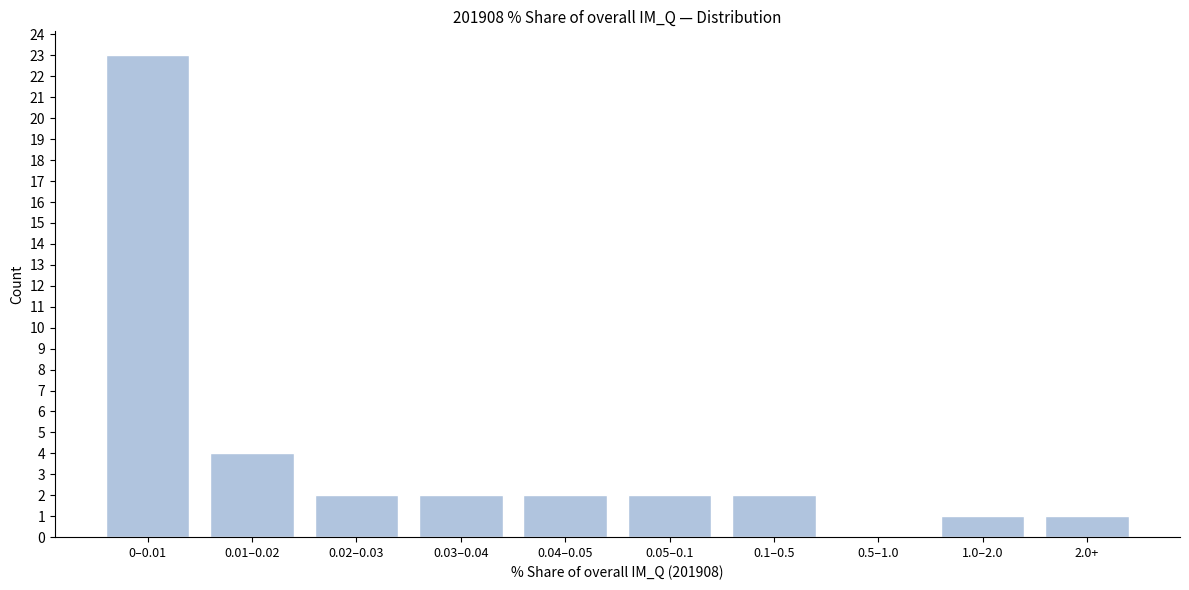

Reading left to right, what are all the values shown in this chart?

0–0.01=23	0.01–0.02=4	0.02–0.03=2	0.03–0.04=2	0.04–0.05=2	0.05–0.1=2	0.1–0.5=2	0.5–1.0=0	1.0–2.0=1	2.0+=1